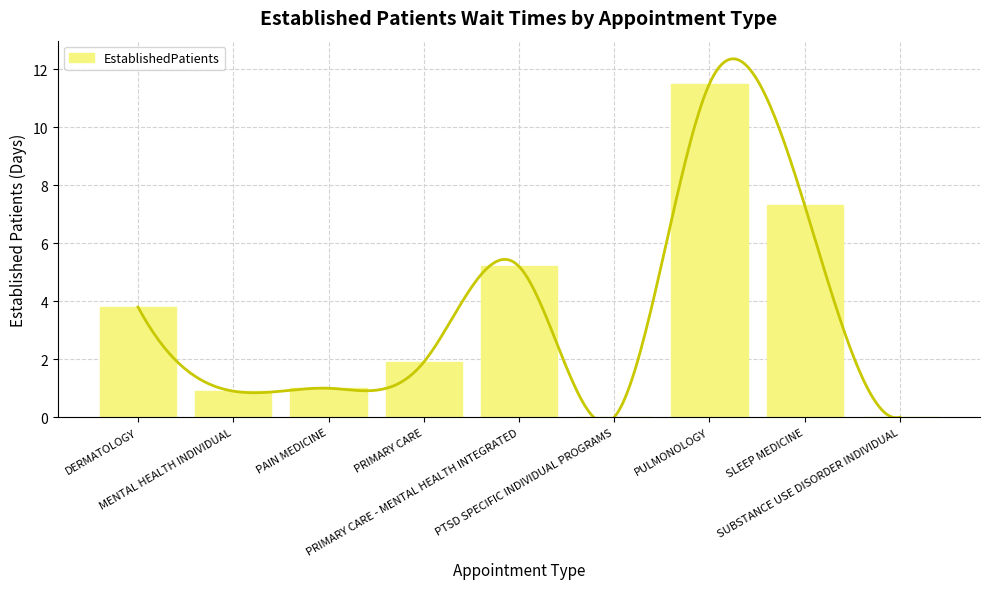

What is the sum of the values at PRIMARY CARE and PAIN MEDICINE?

2.9